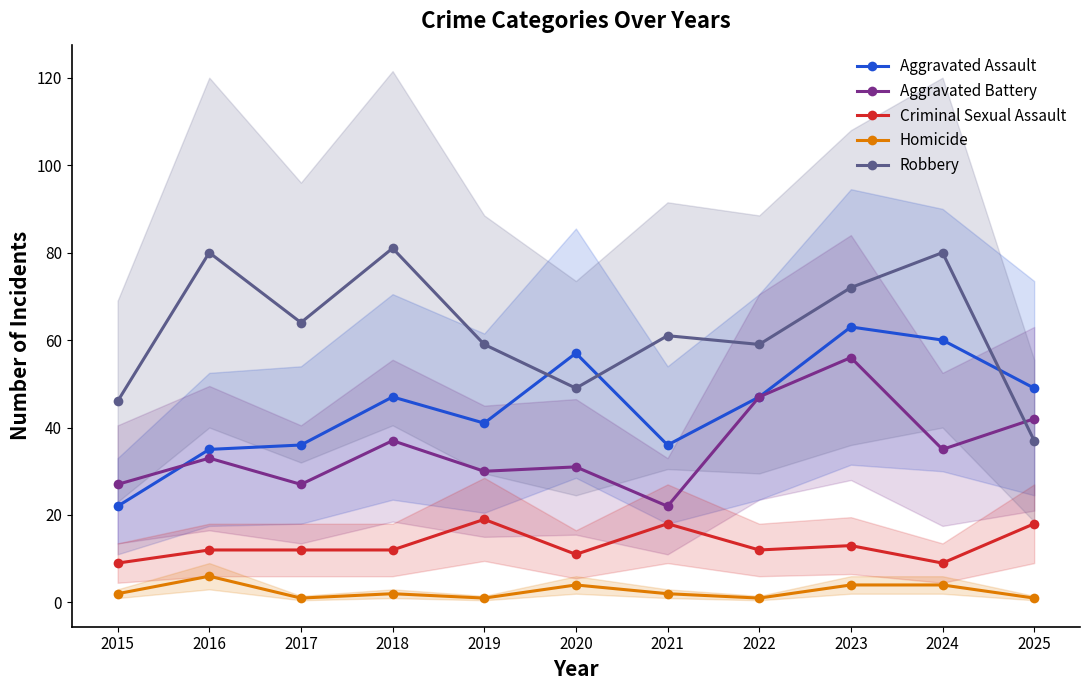

At 2020, list the series in order from smallest to largest.

Homicide, Criminal Sexual Assault, Aggravated Battery, Robbery, Aggravated Assault